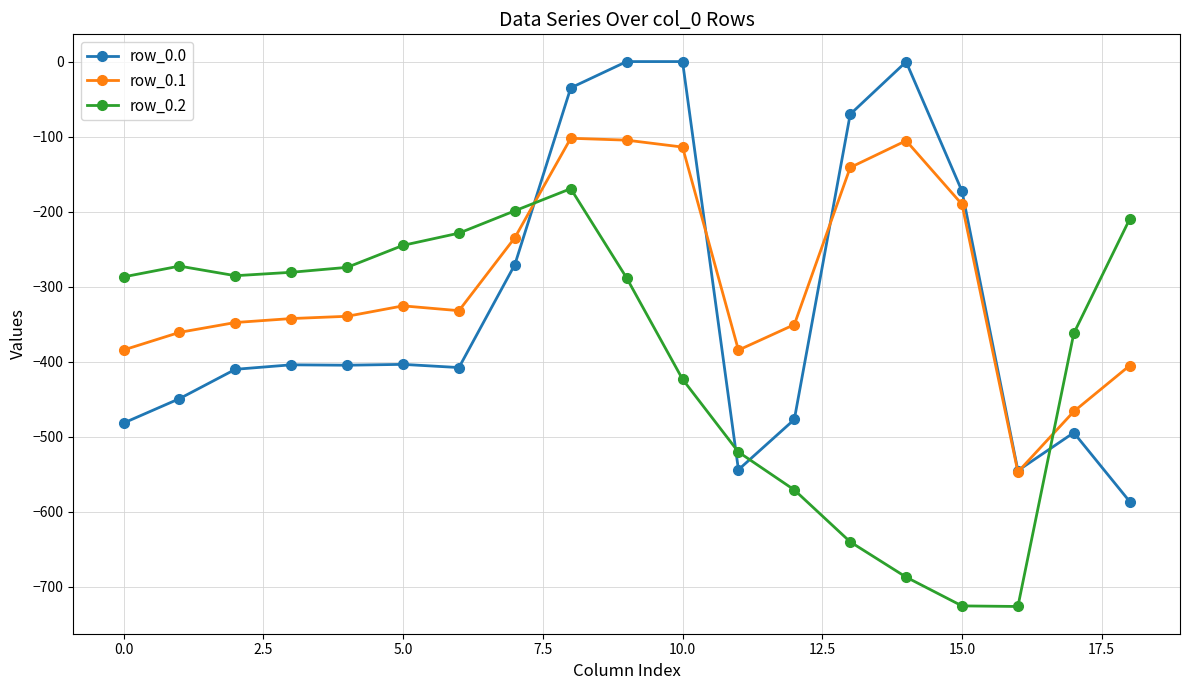

What is the minimum value shown in the chart?

-726.6